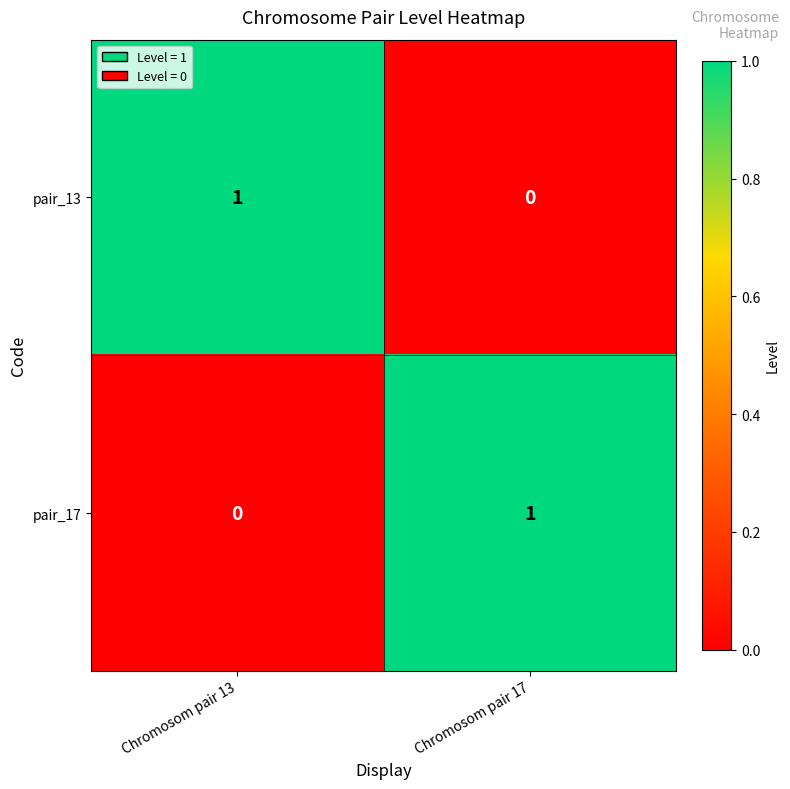

Is it true that pair_17 equals 1 at Chromosom pair 17?

True